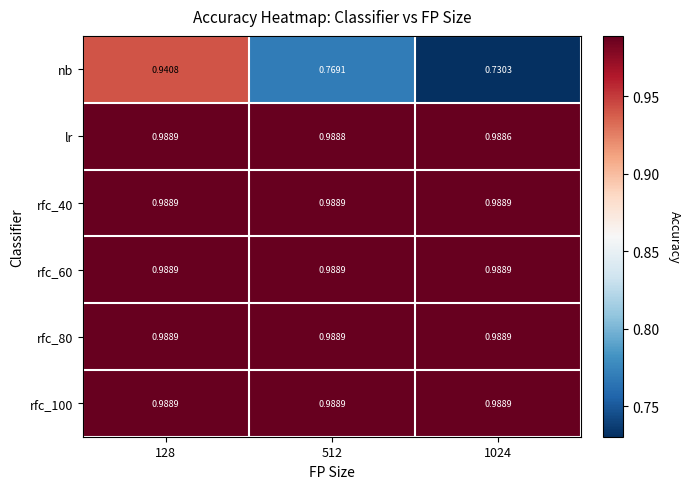

Which series changed the most between 128 and 512?

nb